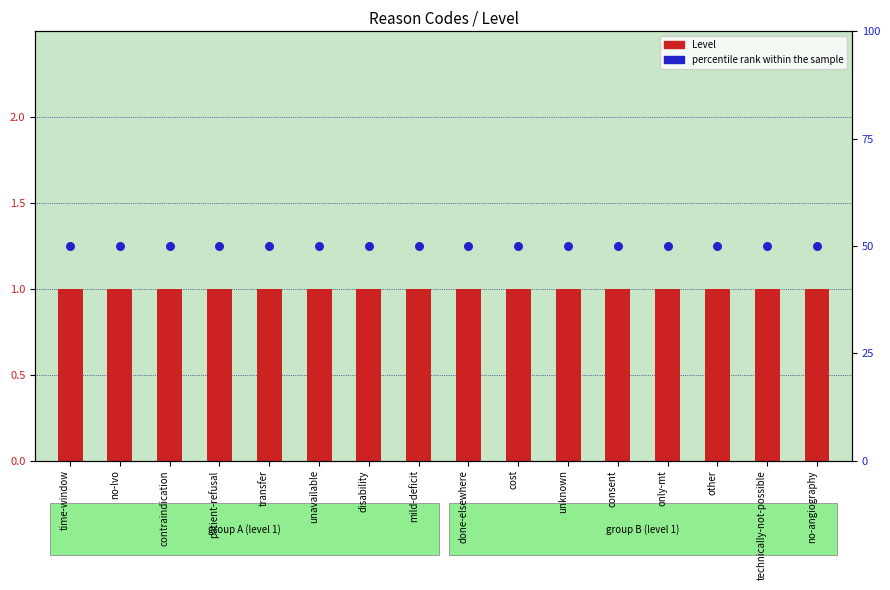

At which category is the sum across all series the highest?

time-window